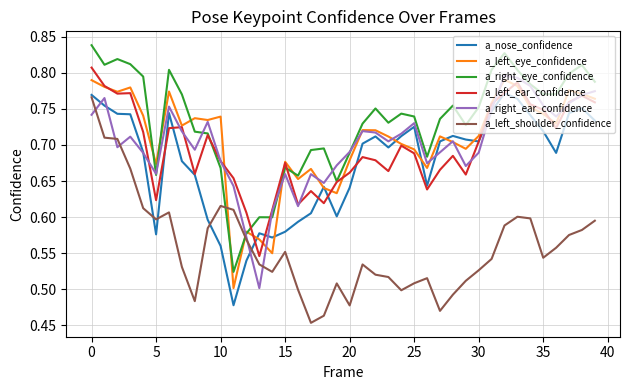

Which series has the largest total across all categories?

a_right_eye_confidence